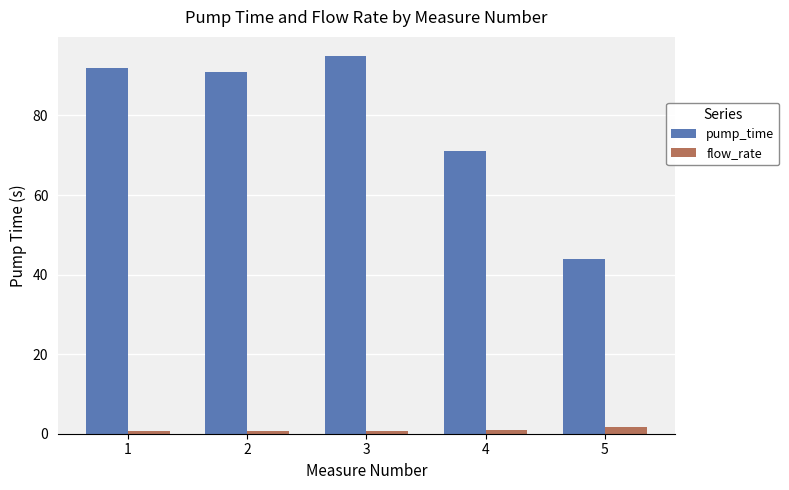

What is the greatest value displayed?

95.0